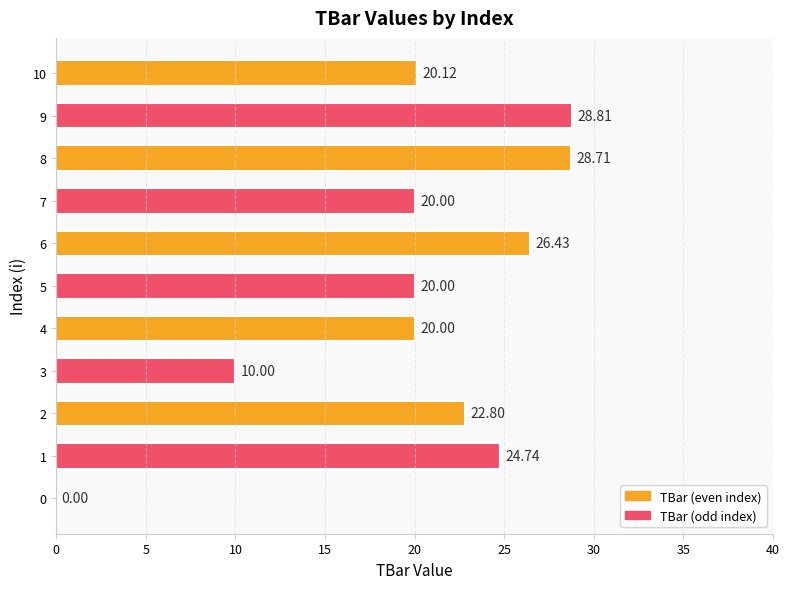

What is the change in value from 0 to 5?

+20.0